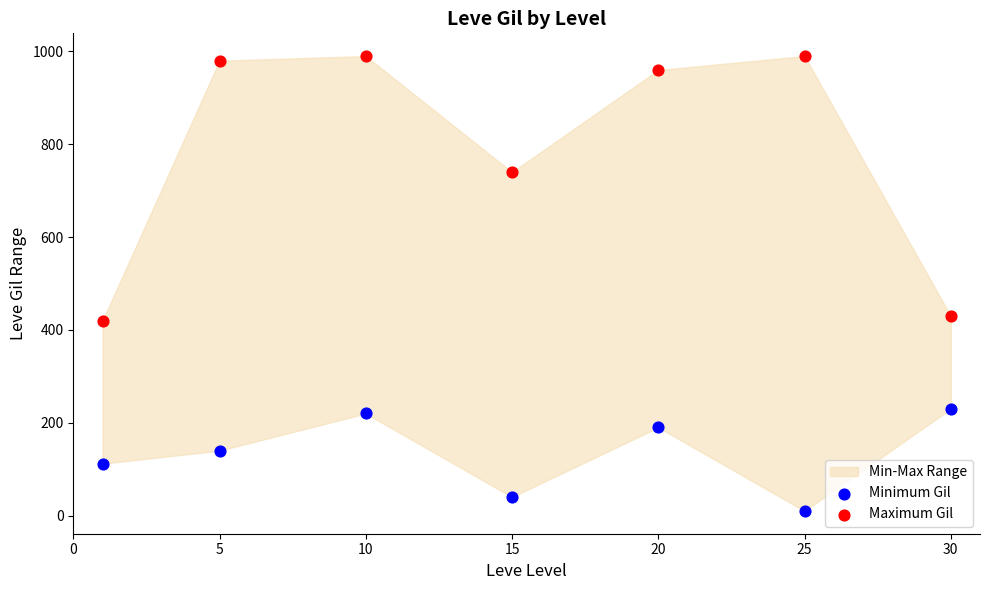

Which series reaches the minimum Y coordinate?

Minimum Gil